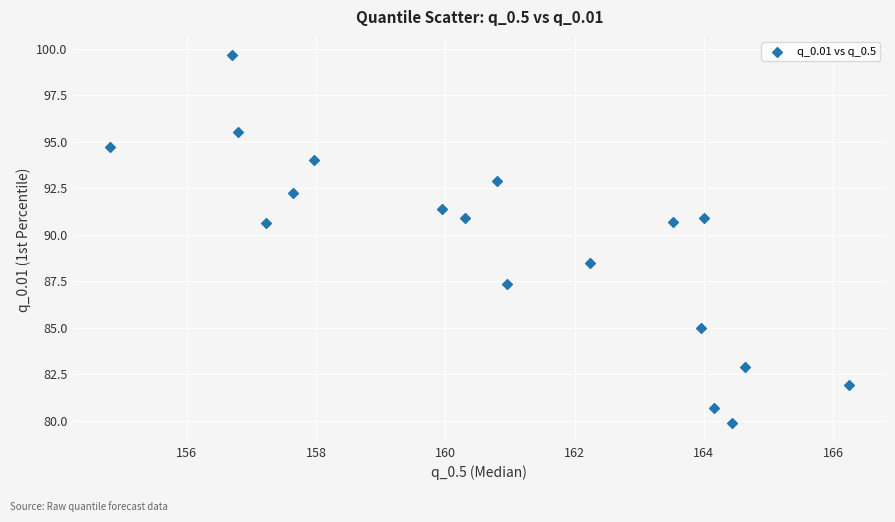

What Y value in the scatter plot is closest to 89?

88.5